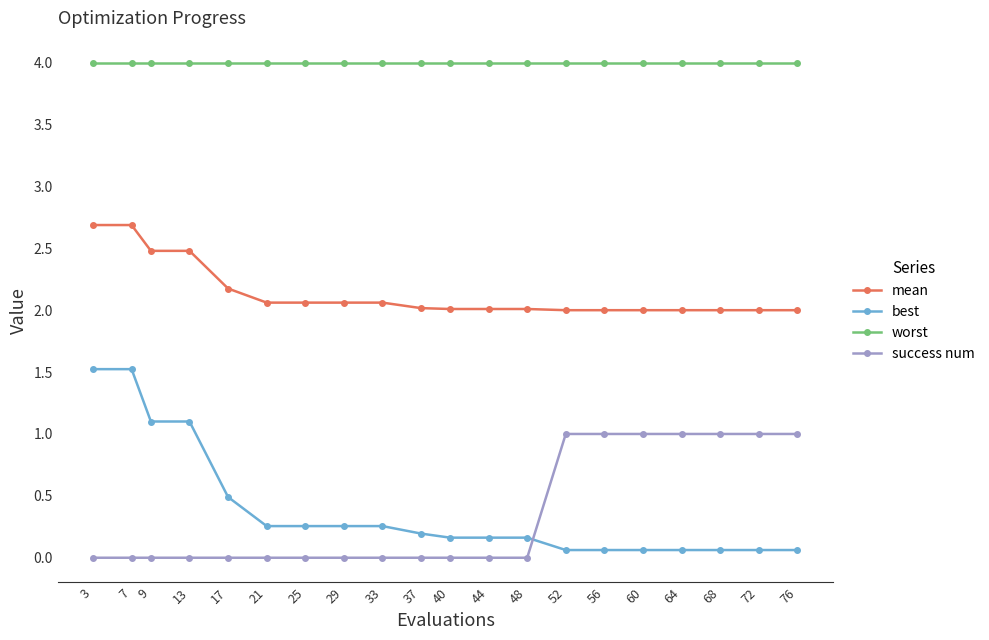

Between 7 and 13, which series saw the biggest shift?

best